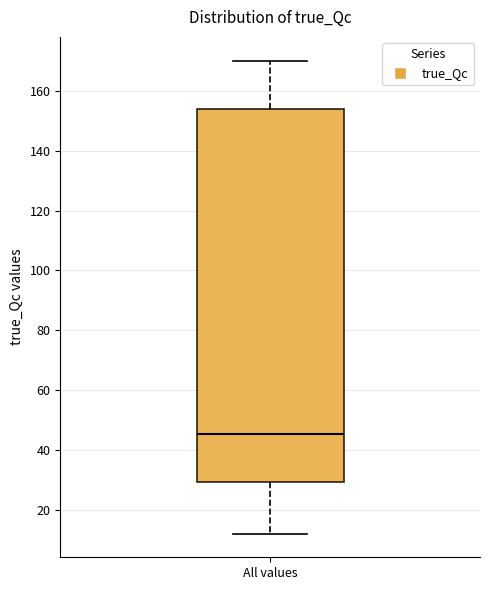

Read this box plot against the y-axis: the position of the median line, the range covered by the box, and the ends of both whiskers. The values are not printed on the chart, so give them approximately, as read against the axis.

median 46, box 30 to 154, whiskers 12 to 170